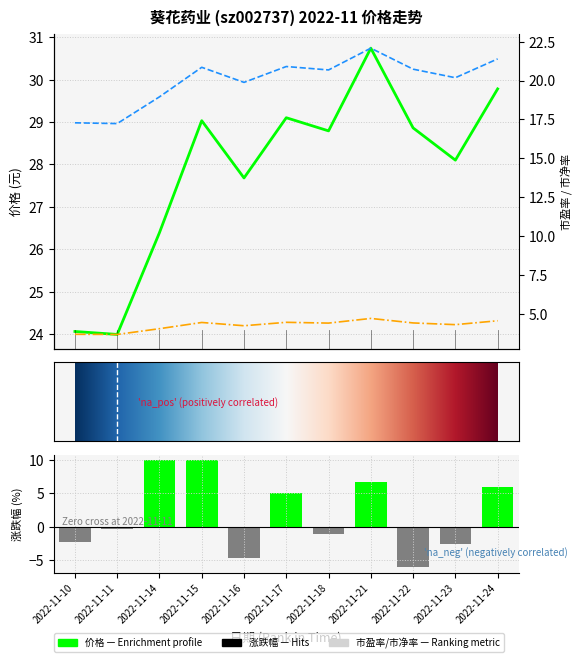

Which series changed the most between 2022-11-14 and 2022-11-24?

涨跌幅%